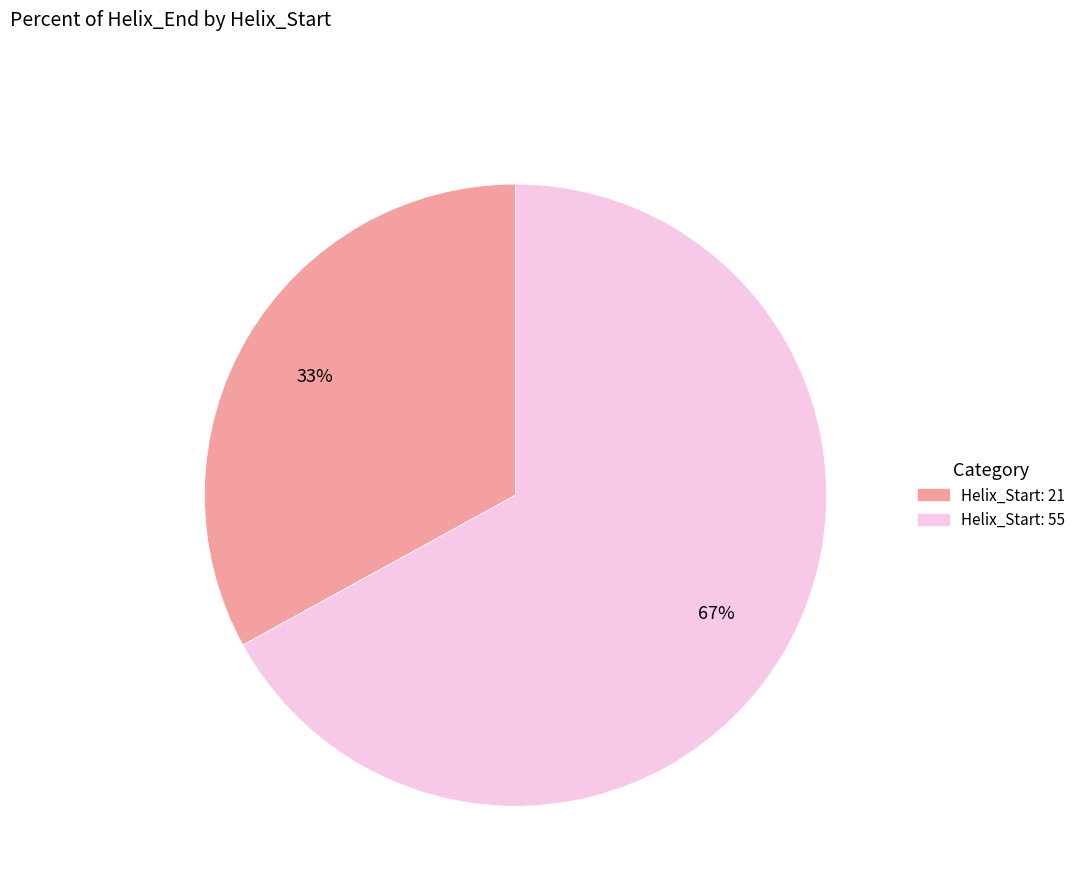

To the nearest percent, what is the difference between the largest and smallest slice percentages?

34%